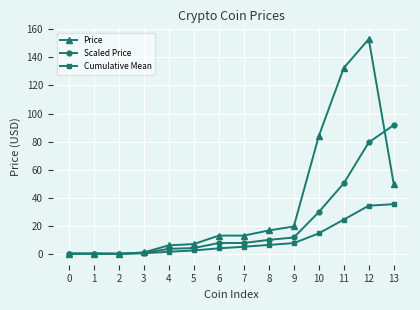

The value of Scaled Price at 5 is 4.3. True or false?

True